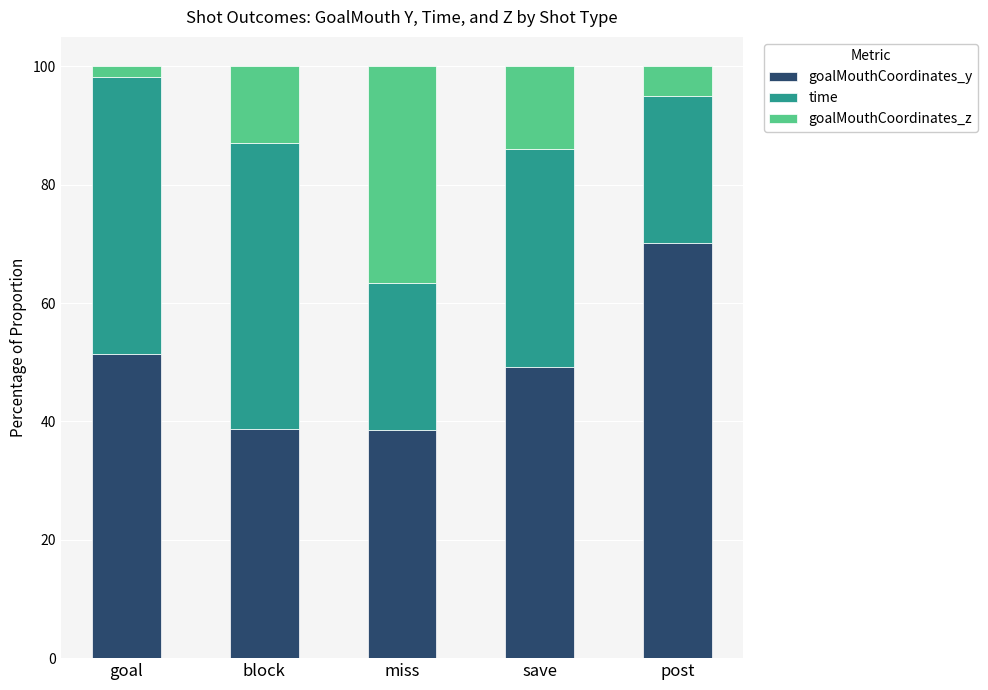

What is the total value across all series at post?

100.0